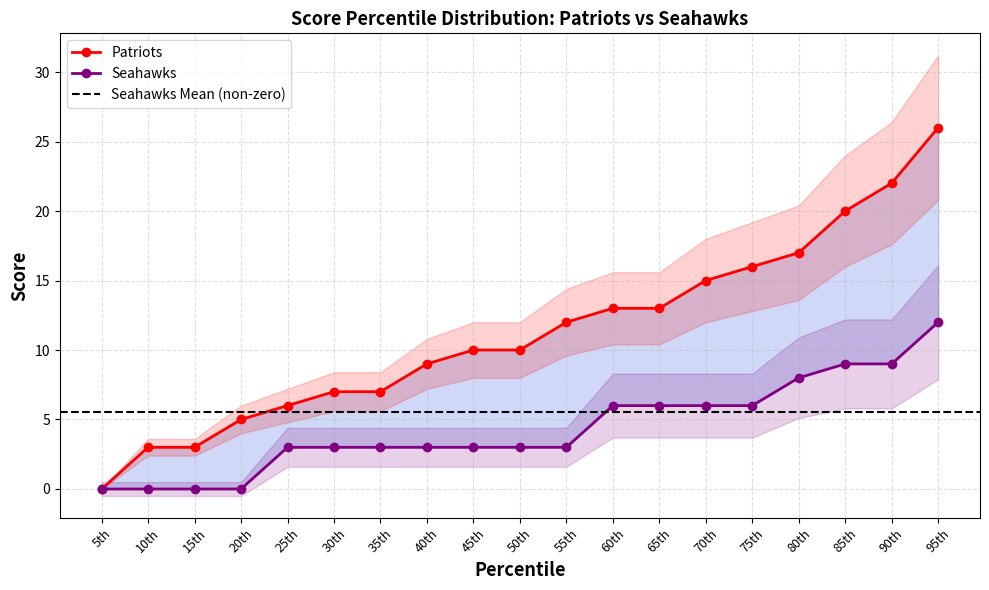

True or false: Patriots and Seahawks cross at least once.

False